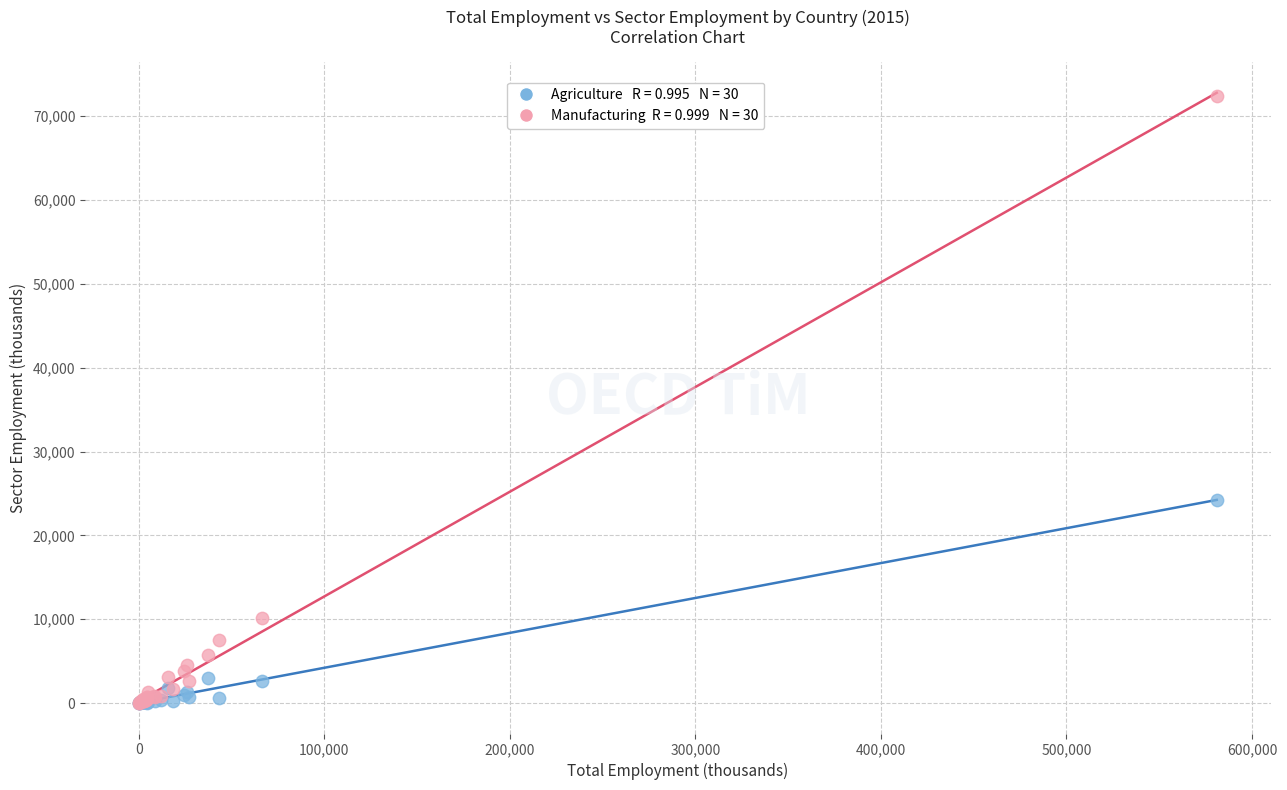

Across all series, what Y value is closest to 36218?

24250.9